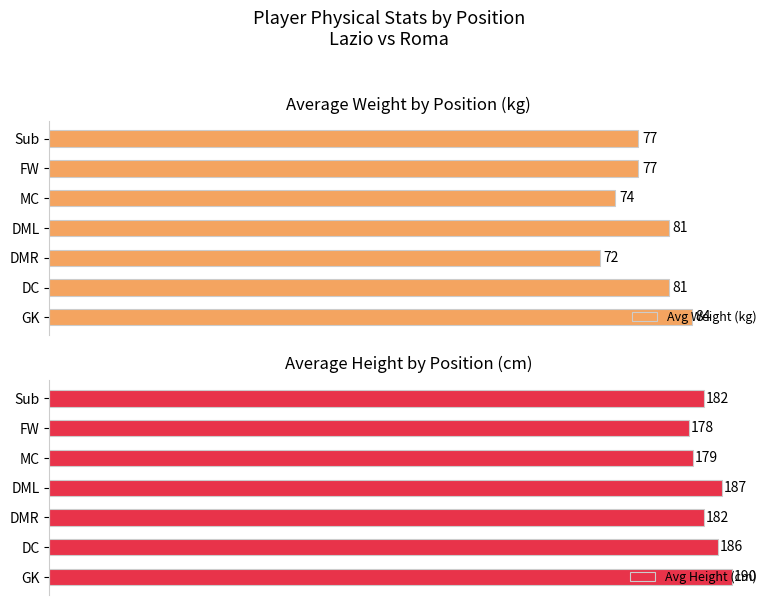

Reading right to left, what are all the values shown in this chart?

Avg Weight (kg): 77	77	74	81	72	81	84
Avg Height (cm): 182	178	179	187	182	186	190